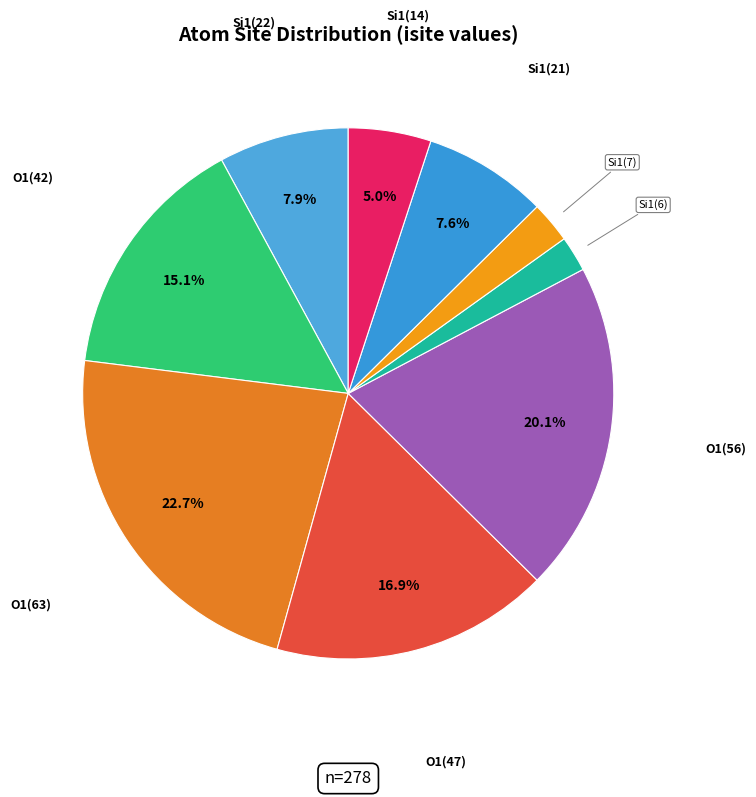

What is the largest slice in the pie chart?

O1(63)